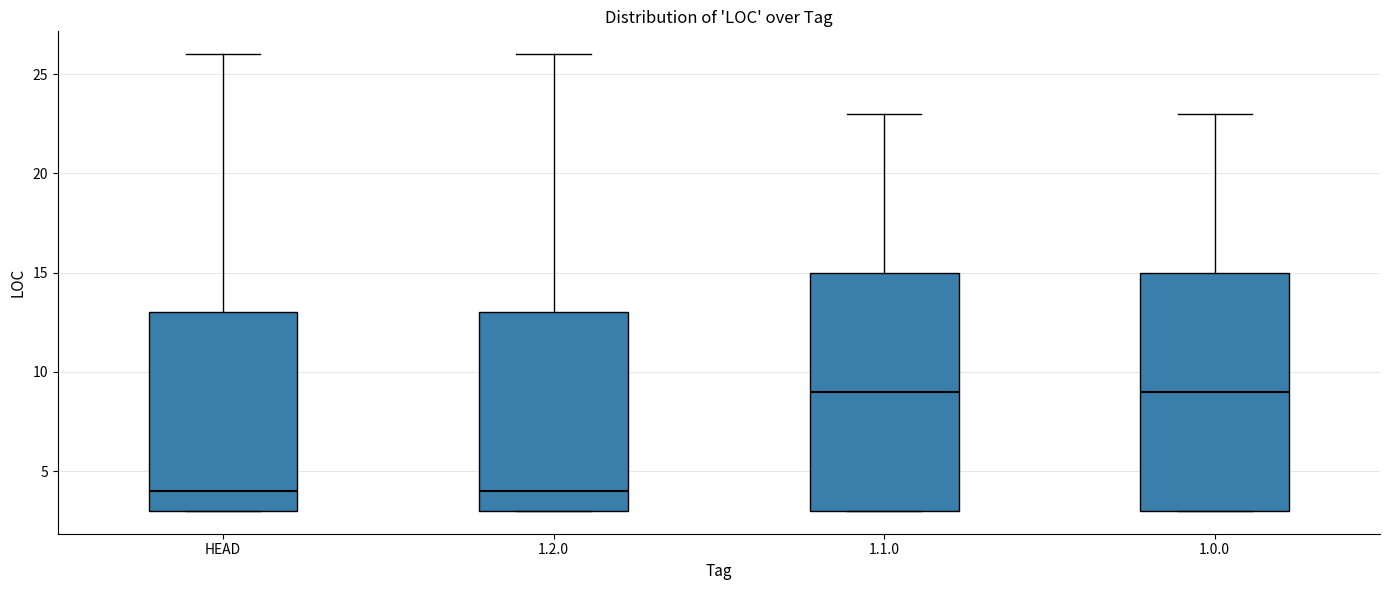

Where does the upper whisker of the box for 1.2.0 end on the y-axis? The values are not printed on the chart, so give them approximately, as read against the axis.

26